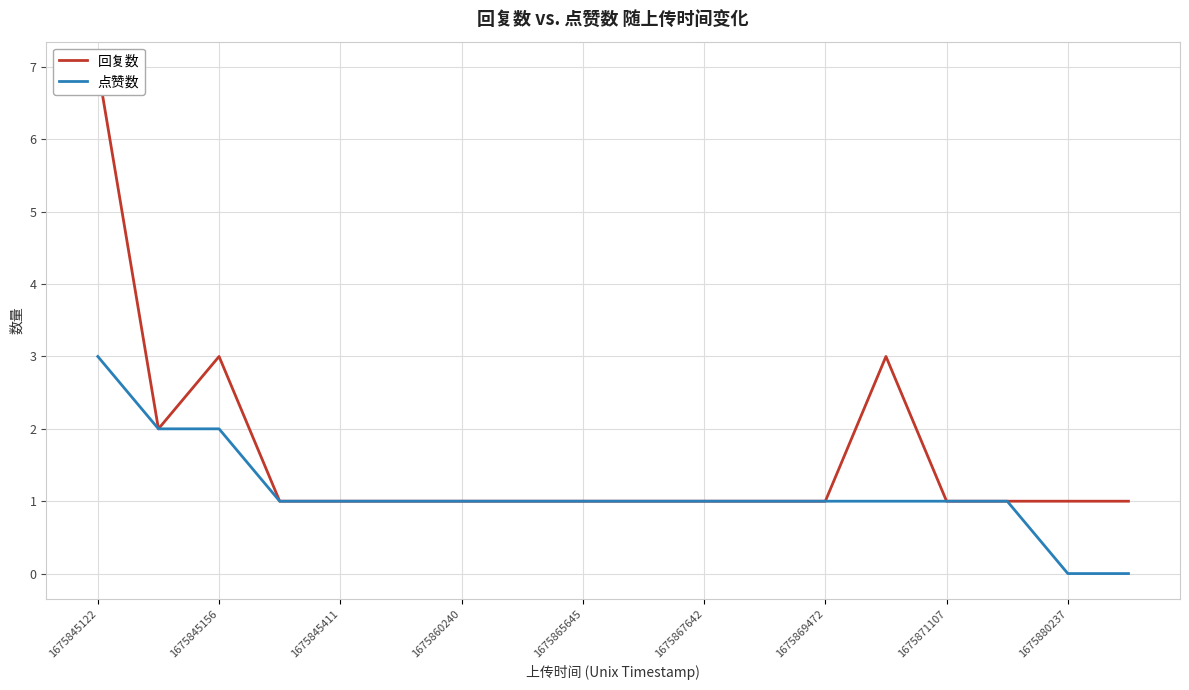

Which series has the largest total across all categories?

回复数